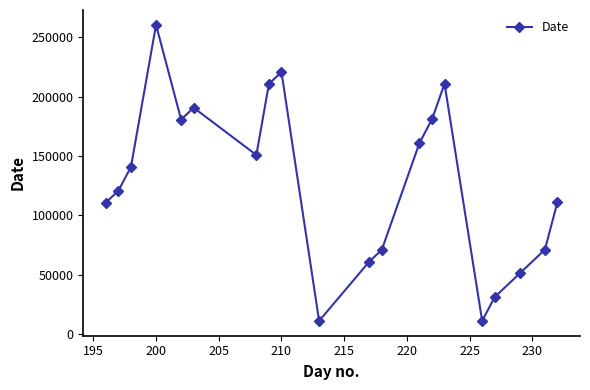

What is the difference between the maximum and minimum values?

249700